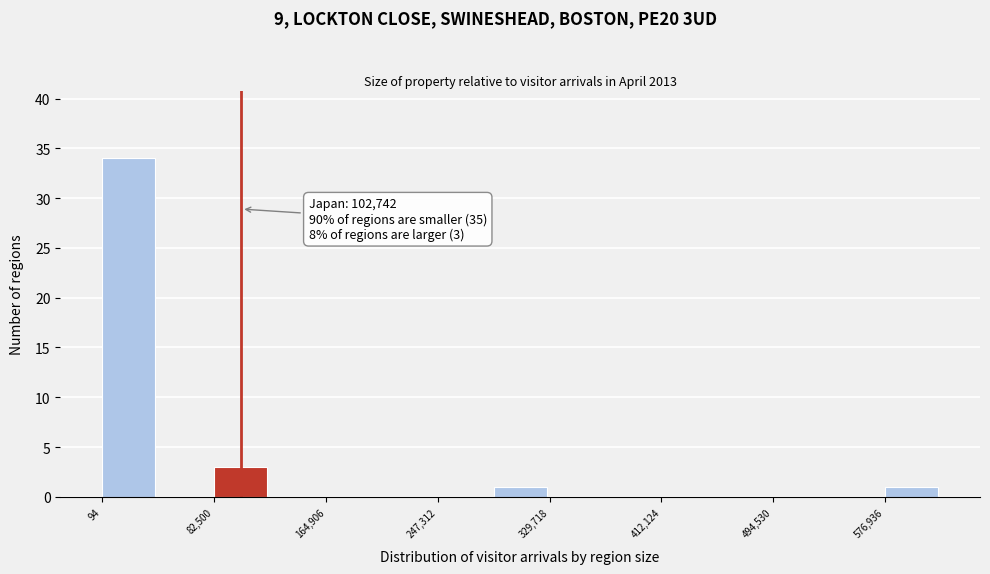

Which range on the x-axis has the tallest bar?

0 to 40000